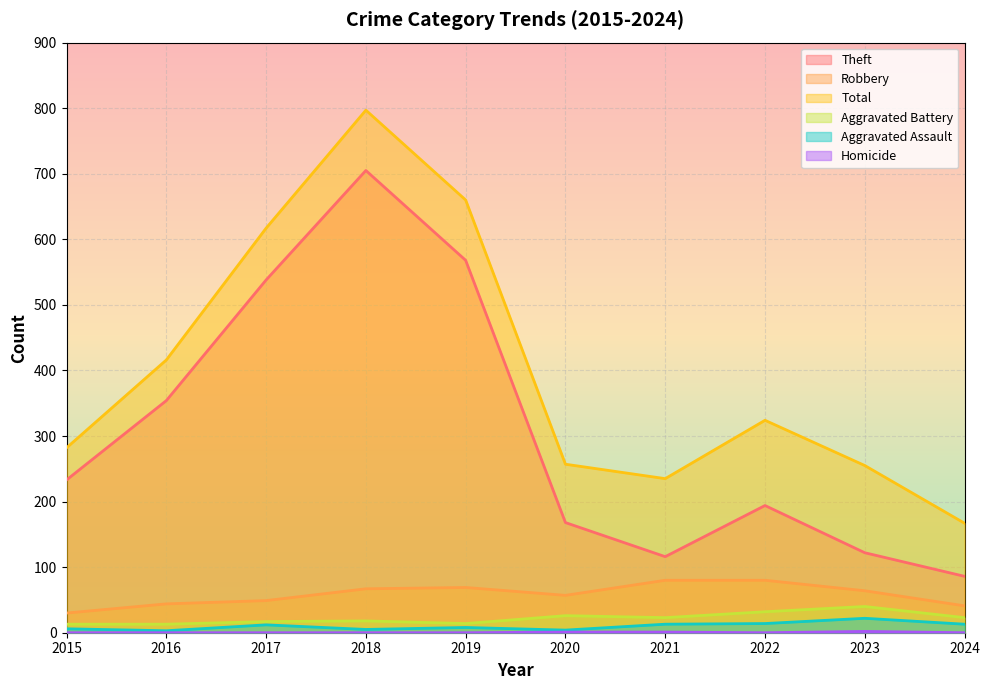

Rank the series at 2015 from highest to lowest value.

Total, Theft, Robbery, Aggravated Battery, Aggravated Assault, Homicide